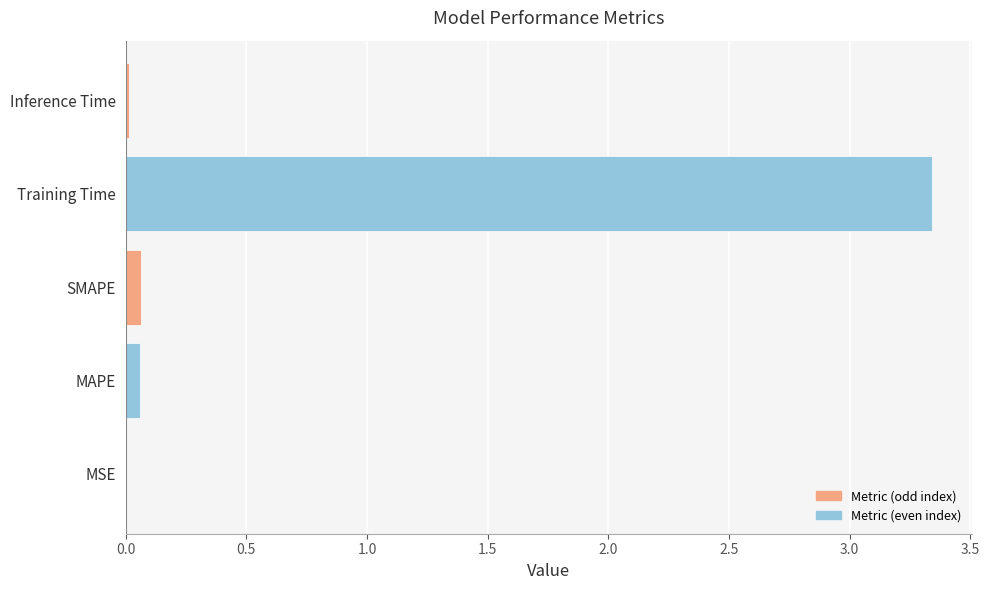

What is the average value?

0.7